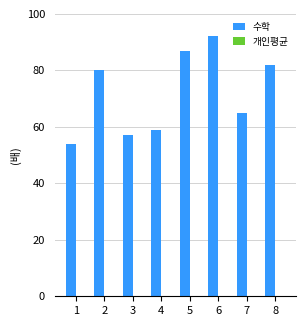

Read the value at 7.

65